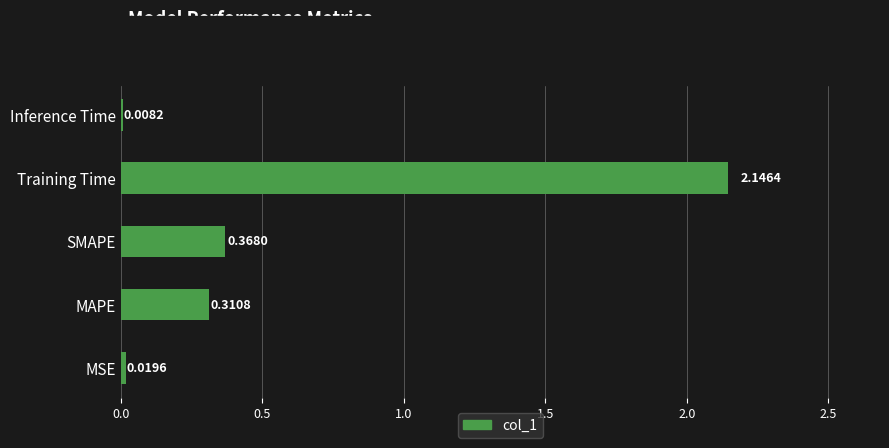

Between Training Time and SMAPE, which is larger?

Training Time